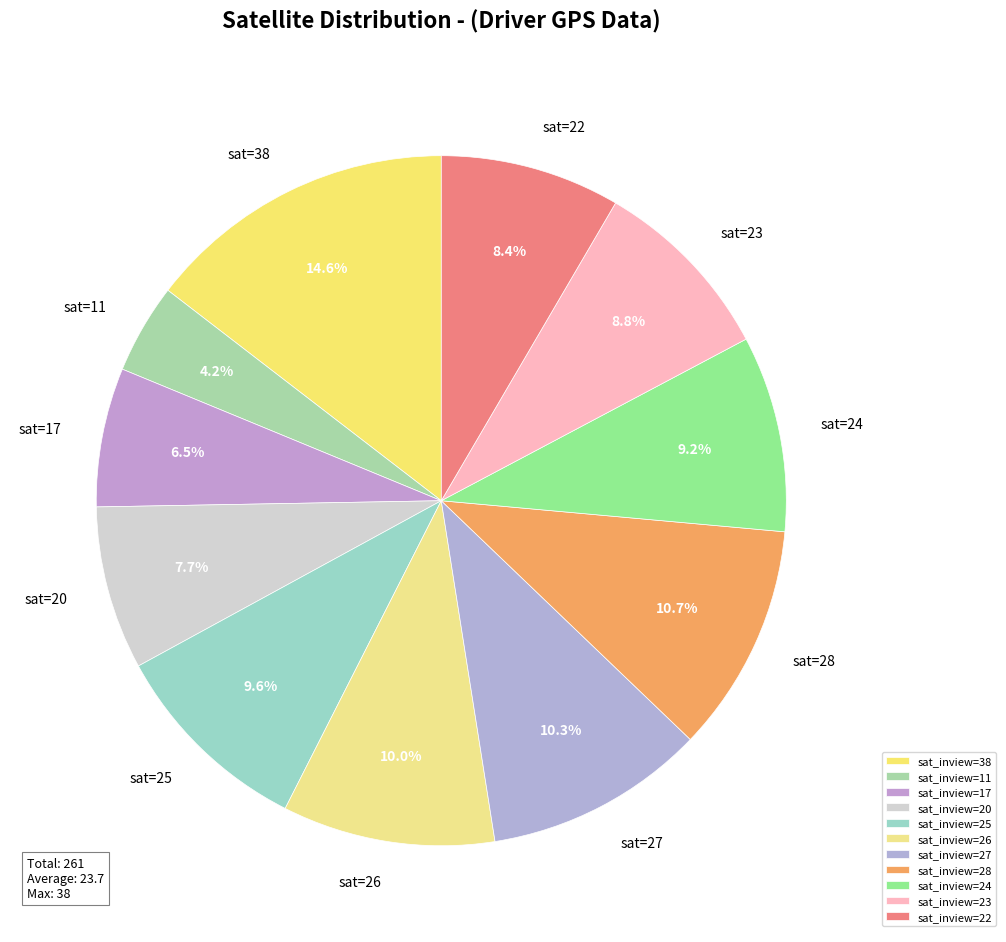

How many slices are in this pie chart?

11